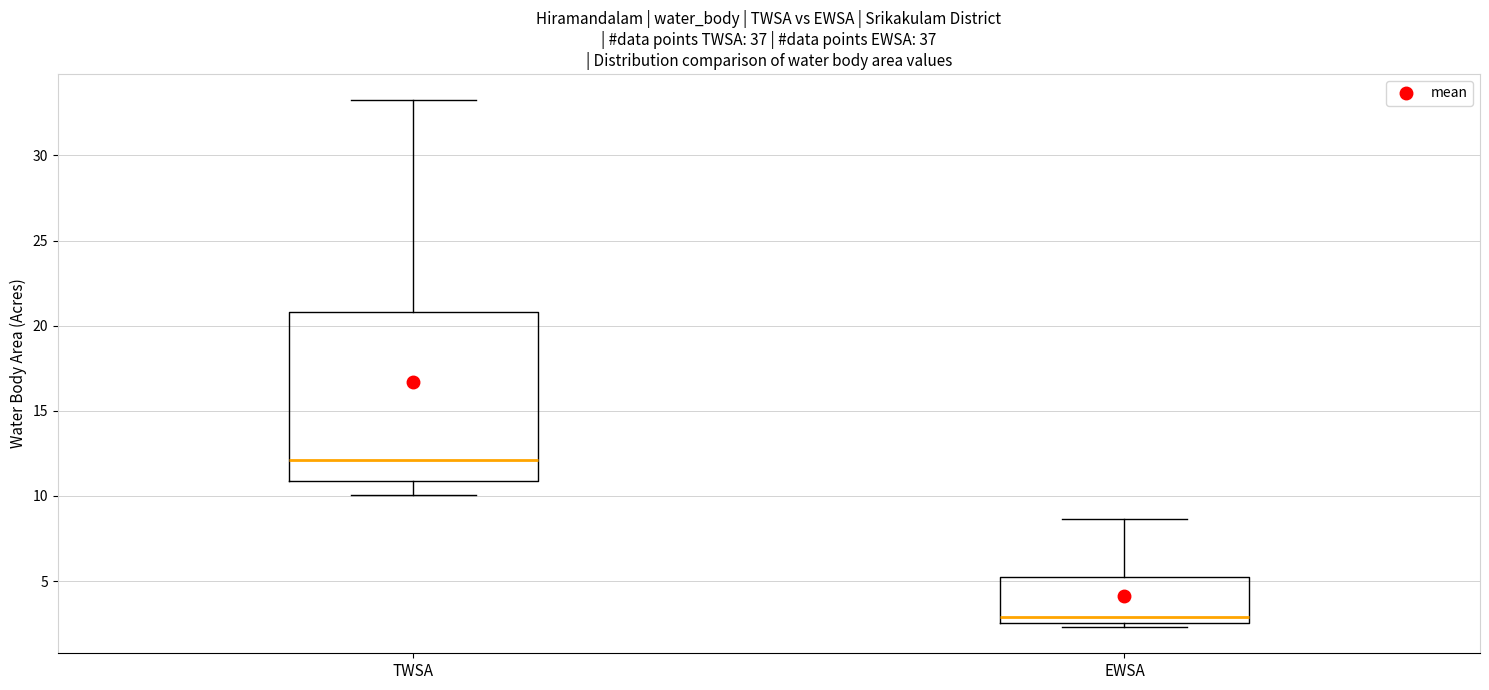

Reading left to right, transcribe this box plot: for each box, give where its median line is, the range the box spans, and where its two whiskers end, as read against the y-axis. The values are not printed on the chart, so give them approximately, as read against the axis.

TWSA: median 12.0, box 11.0 to 21.0, whiskers 10.0 to 33.0
EWSA: median 3.0, box 2.5 to 5.0, whiskers 2.5 (just below the box's lower edge) to 8.5